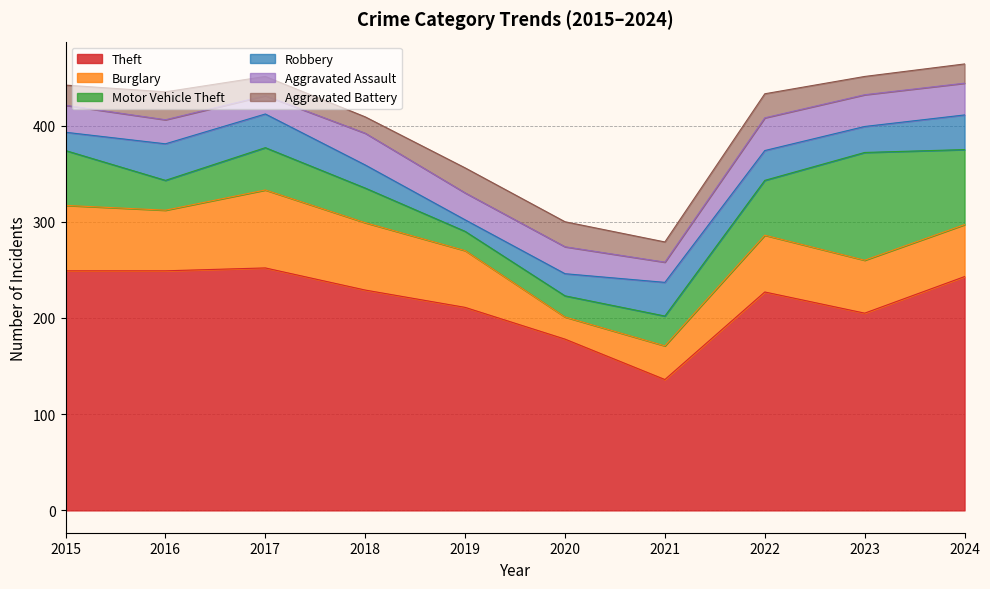

What are all the series names shown in the legend?

Theft, Burglary, Motor Vehicle Theft, Robbery, Aggravated Assault, Aggravated Battery